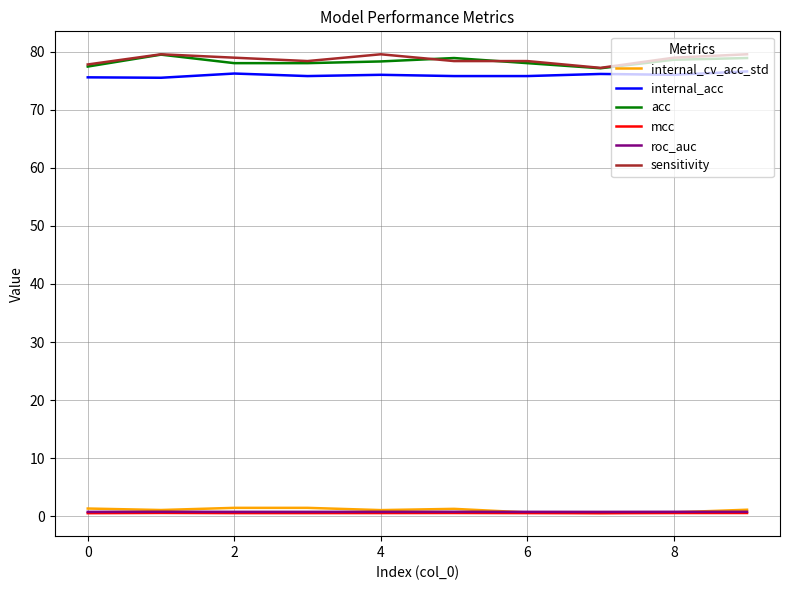

What are all the series names shown in the legend?

internal_cv_acc_std, internal_acc, acc, mcc, roc_auc, sensitivity